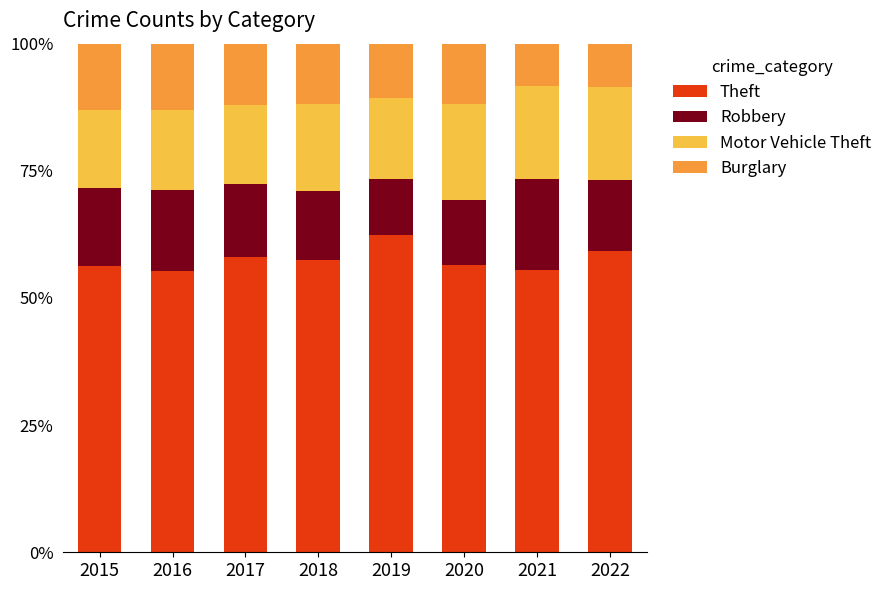

What is the total value across all series at 2022?

100.0